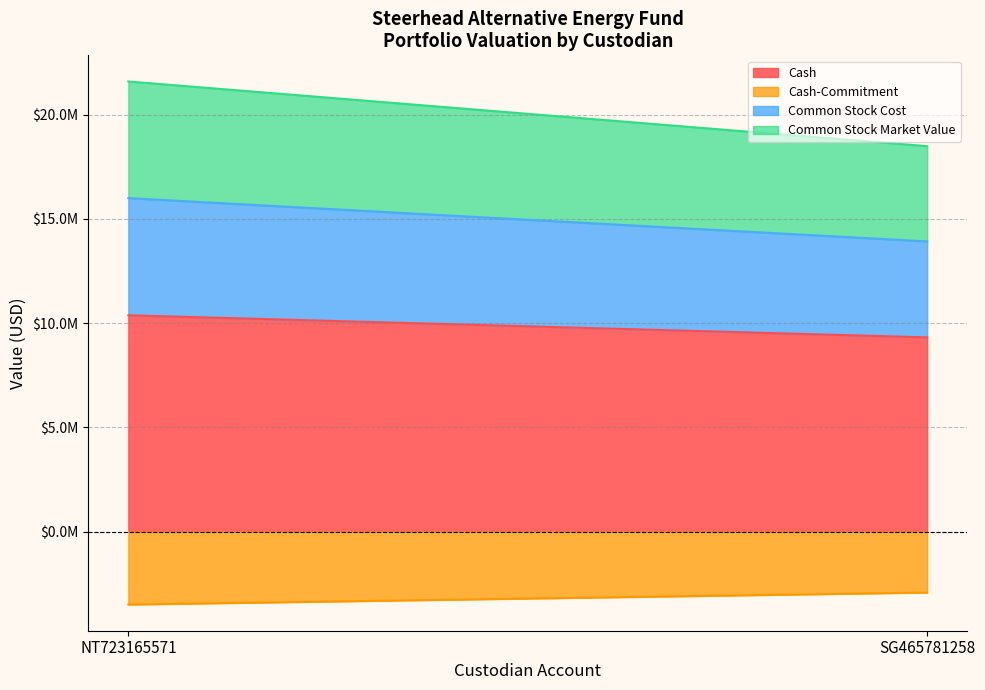

What is the greatest value displayed?

10377650.2